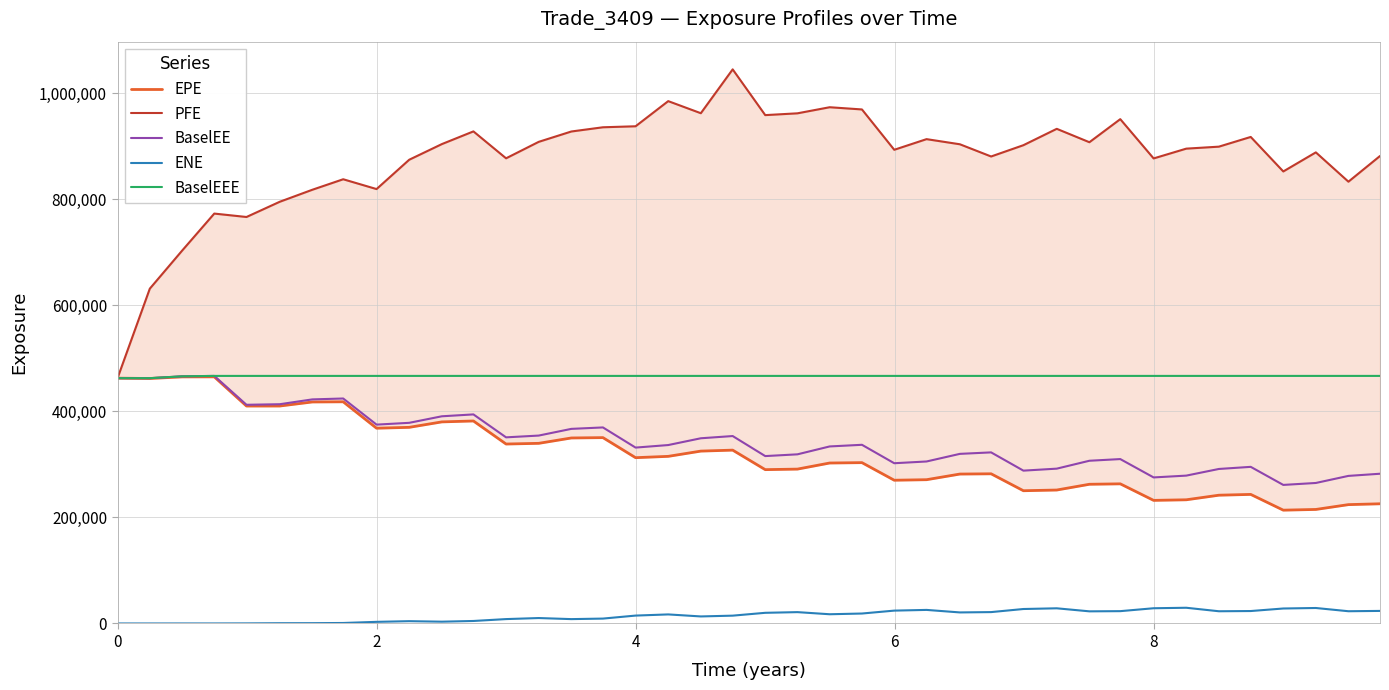

What are all the series names shown in the legend?

EPE, PFE, BaselEE, ENE, BaselEEE